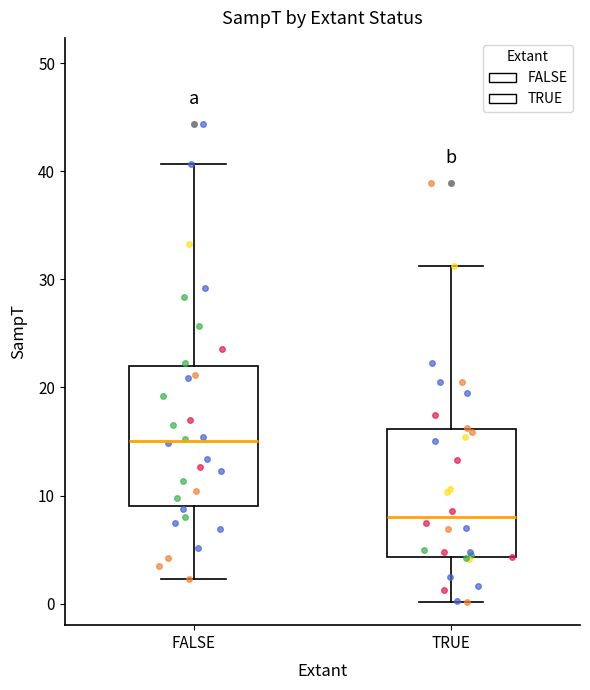

Reading left to right, read every box against the y-axis: the position of its median line, the range the box covers, and the ends of its whiskers. The values are not printed on the chart, so give them approximately, as read against the axis.

FALSE: median 15, box 9 to 22, whiskers 2 to 41
TRUE: median 8, box 4 to 16, whiskers 0 to 31